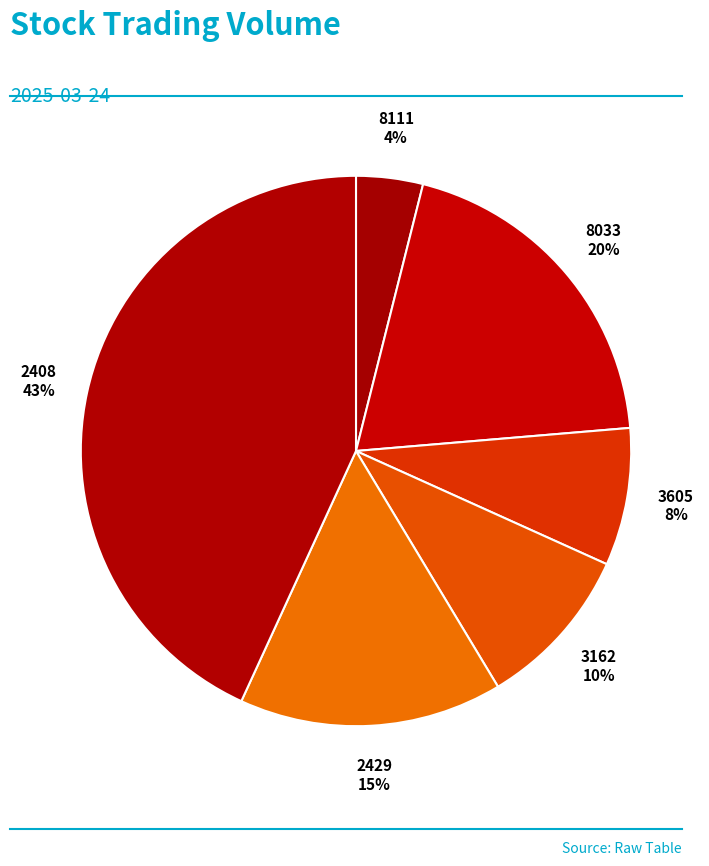

How many slices are in this pie chart?

6